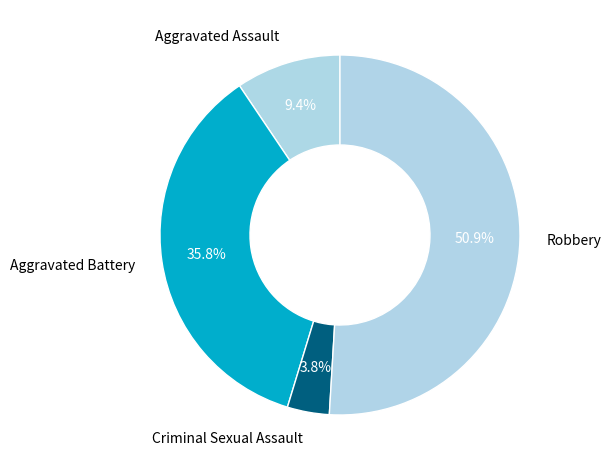

Rank the categories by value from lowest to highest.

Criminal Sexual Assault, Aggravated Assault, Aggravated Battery, Robbery